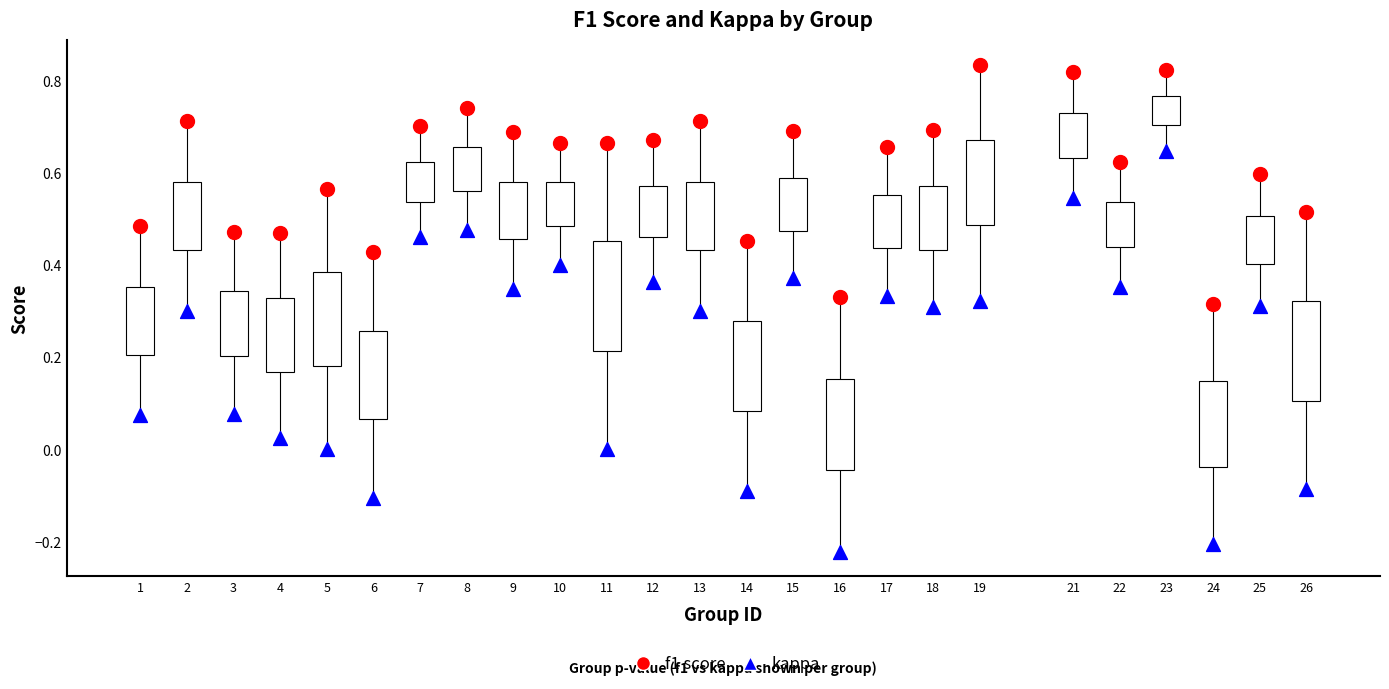

Across all data points, what is the range of Y values (max minus min)?

1.1